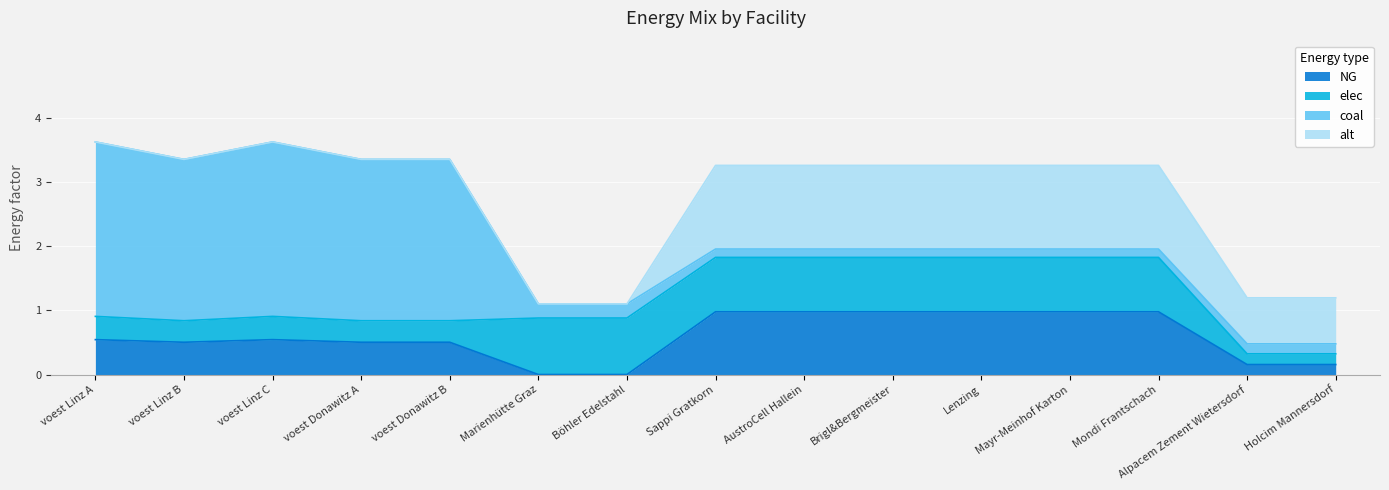

How many times do coal and alt cross each other?

1